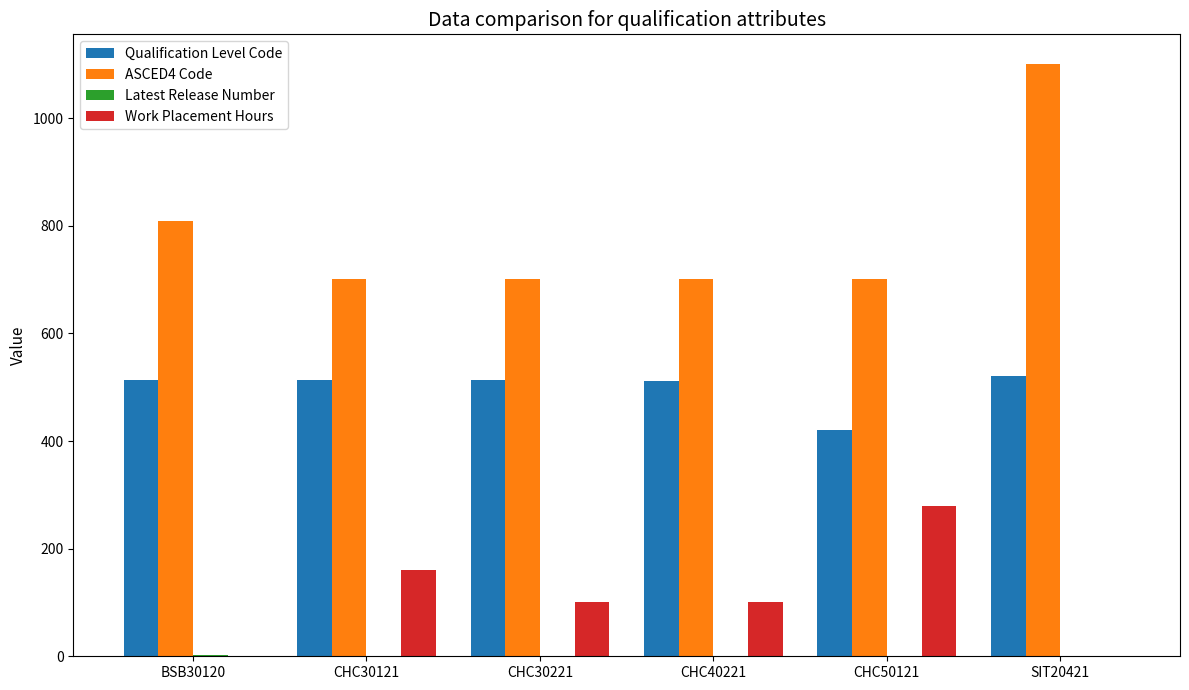

The value of ASCED4 Code at CHC40221 is 701. True or false?

True